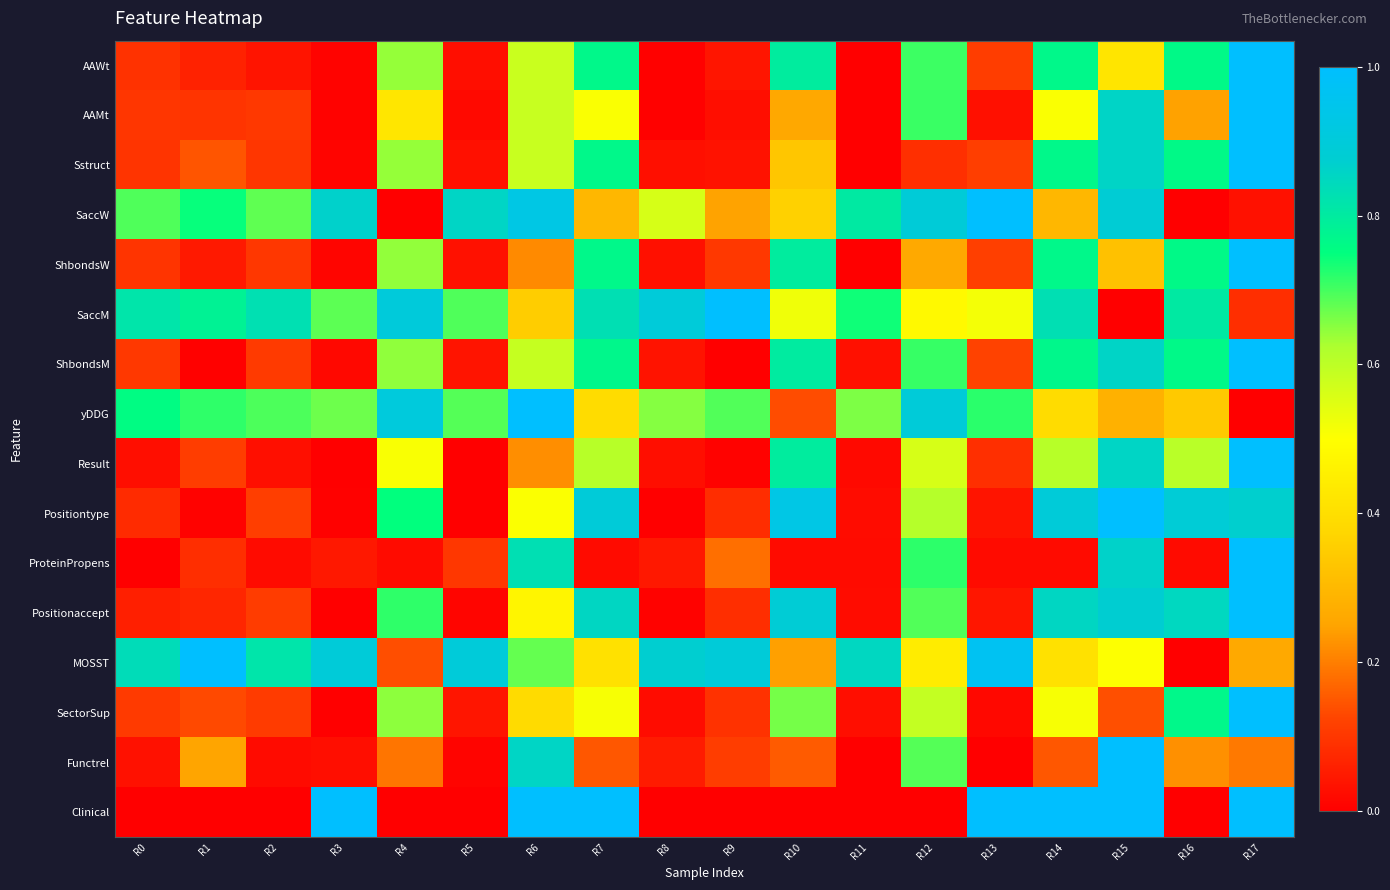

Which label corresponds to the largest value in the chart?

R17